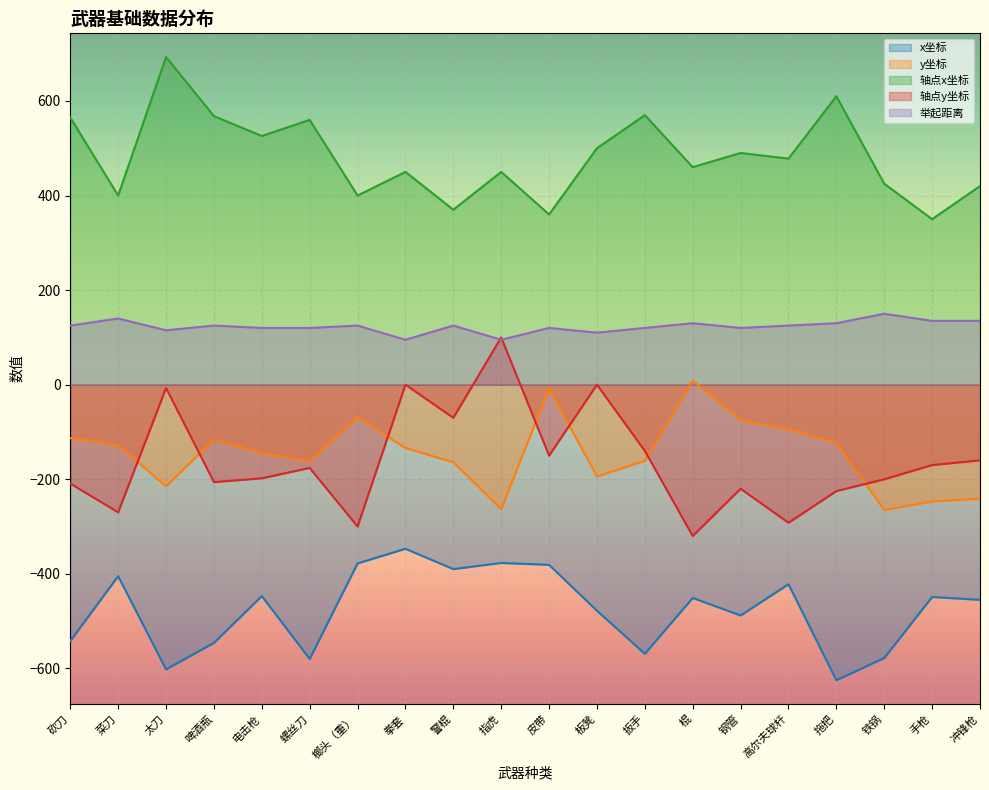

The 轴点y坐标 series shows -200 at 铁锅. True or false?

True